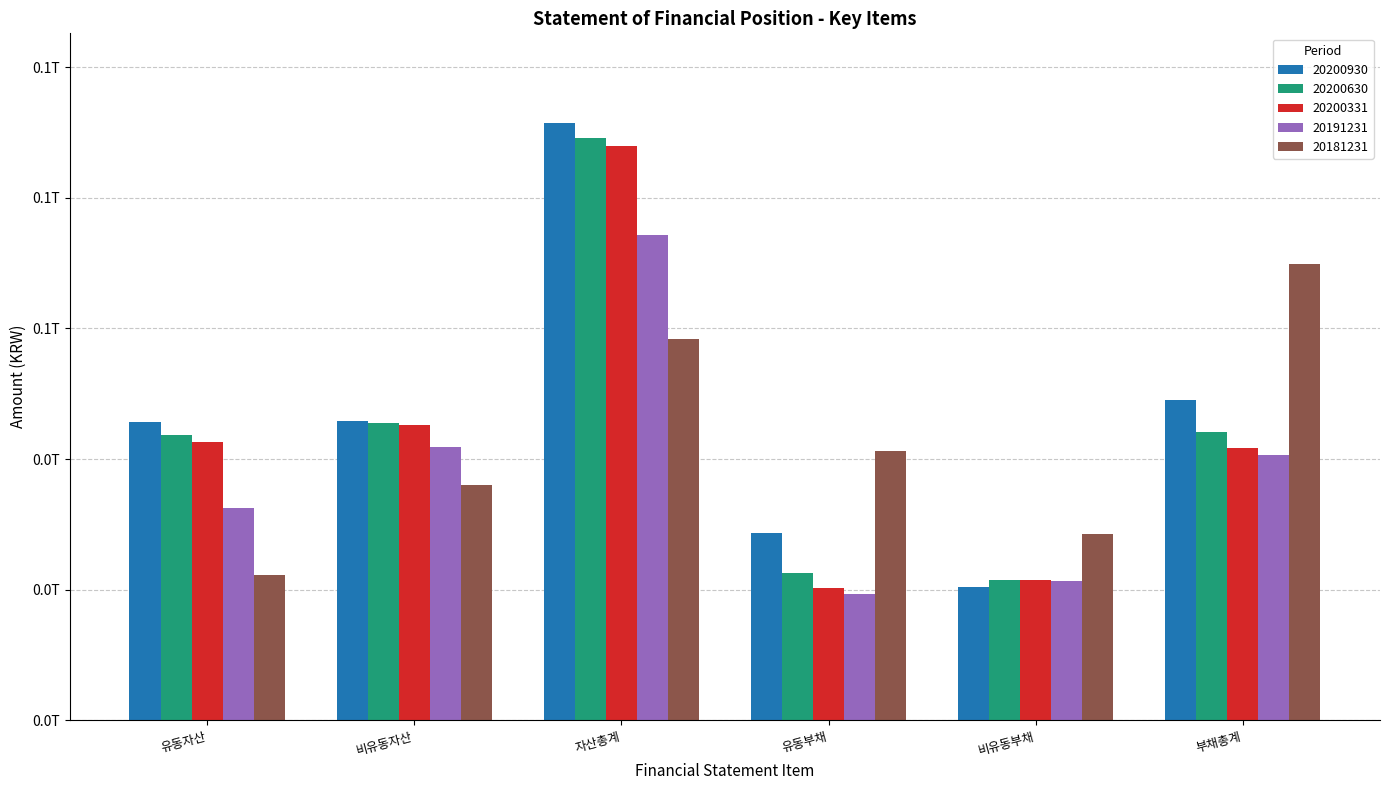

Where does the 20200331 series first go above 42622679759?

비유동자산